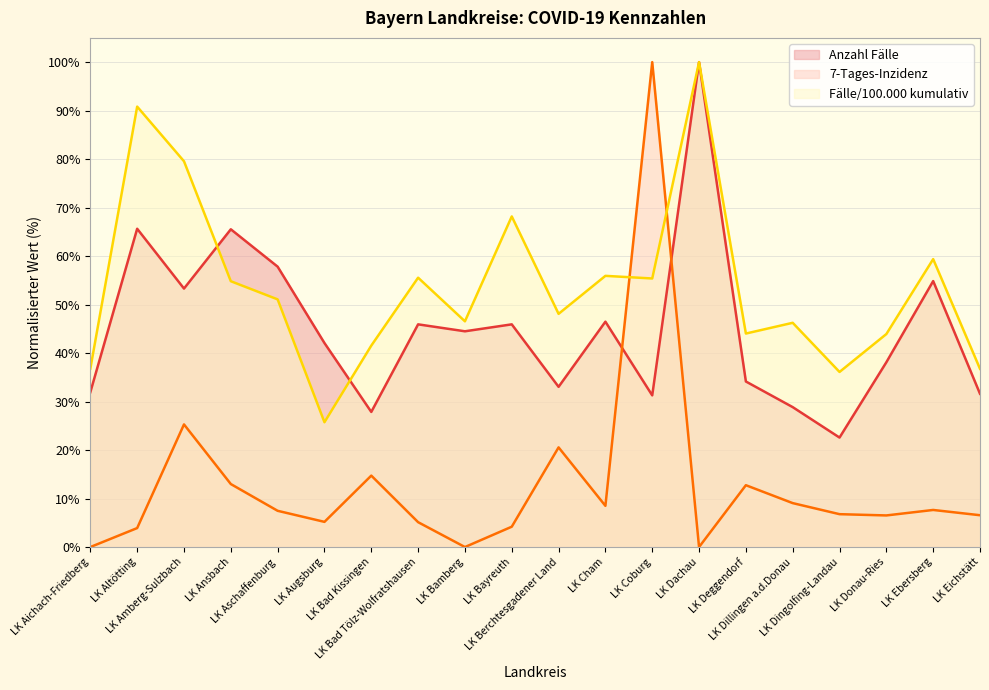

How many interior local peaks does the 7-Tages-Inzidenz series have?

6